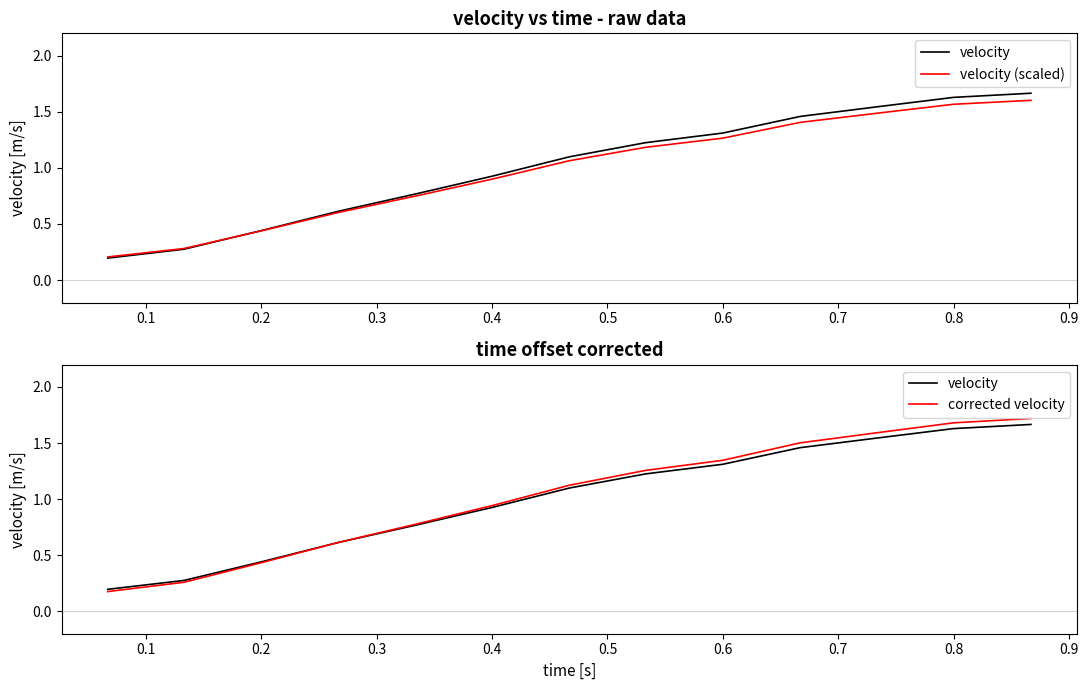

Between which two adjacent categories do velocity (scaled) and velocity first intersect?

0.1 and 0.2